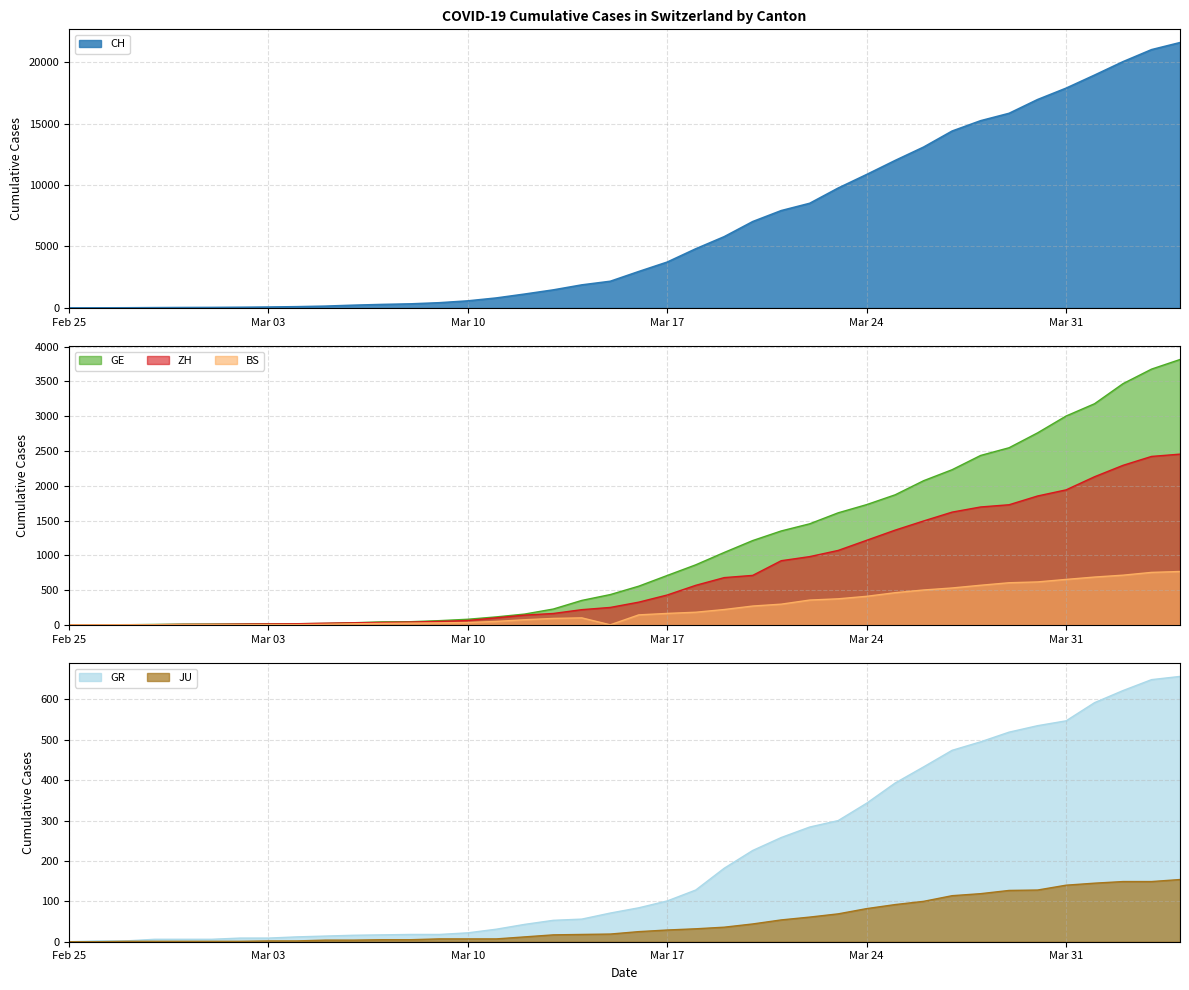

Reading left to right, what are all the values shown in this chart?

CH: 0	4	8	20	30	36	50	69	97	142	219	280	327	419	570	807	1125	1463	1870	2165	2959	3727	4807	5794	7022	7915	8509	9749	10853	11994	13085	14388	15229	15831	16951	17876	18940	20034	21011	21587
GE: 0	1	1	5	9	10	11	14	16	20	30	43	45	60	80	114	155	227	351	435	556	710	863	1041	1212	1350	1453	1611	1729	1870	2073	2231	2436	2547	2761	3003	3180	3469	3678	3816
ZH: 0	0	2	2	6	7	10	13	15	23	29	34	40	49	62	101	140	163	218	250	326	429	568	679	711	922	981	1070	1216	1362	1494	1621	1695	1727	1853	1941	2130	2294	2422	2455
BS: 0	0	1	1	1	1	1	3	3	8	15	21	24	28	33	49	73	92	100	0	143	164	181	220	270	297	356	374	410	462	501	530	569	605	617	653	687	714	754	767
GR: 0	2	2	6	6	6	9	9	12	14	16	17	18	18	22	31	43	53	56	71	84	101	128	182	226	258	284	300	343	393	433	474	495	519	535	547	592	622	649	657
JU: 0	0	1	1	1	1	1	2	2	4	4	5	5	7	7	7	12	17	18	19	25	29	32	36	44	54	61	69	82	92	100	114	119	127	128	140	145	149	149	154